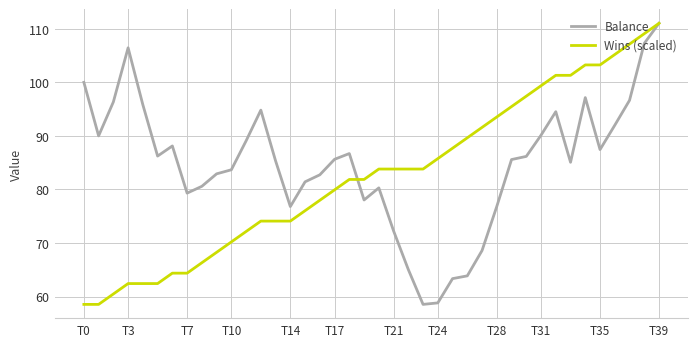

What is the highest value of the Balance series?

111.0